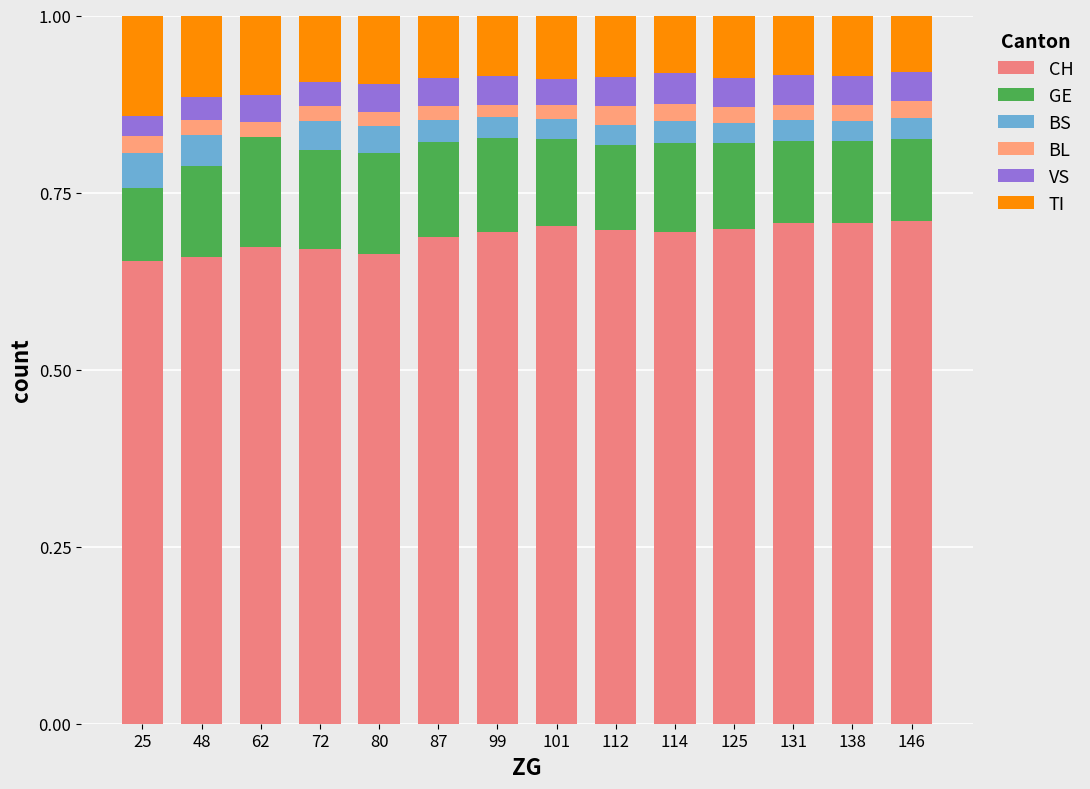

Count the number of categories in the chart.

14